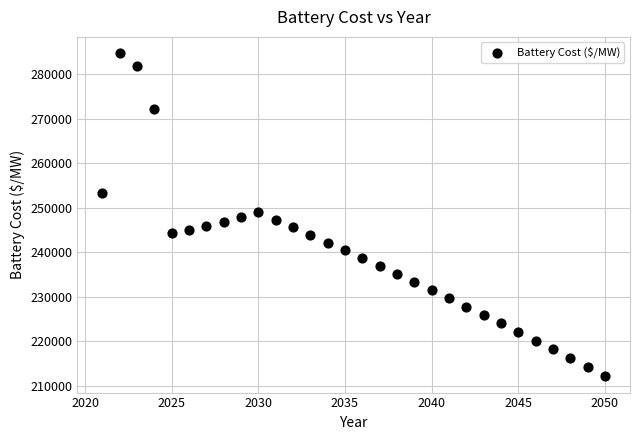

What is the range of X values (max minus min)?

29.0